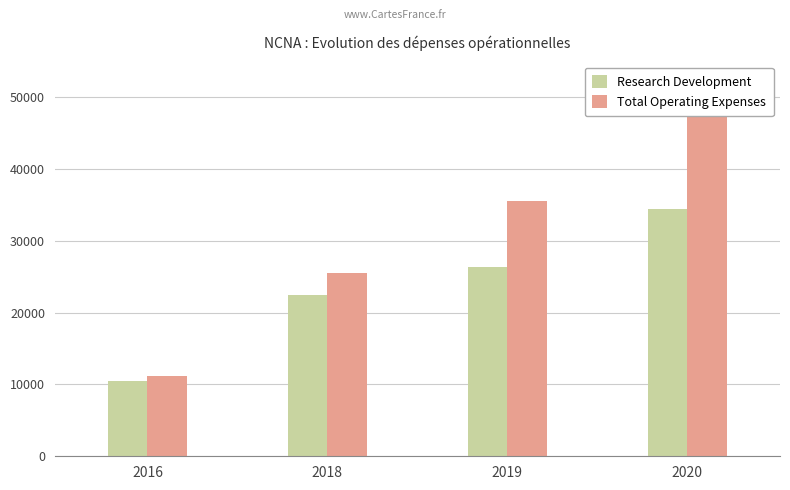

At how many categories does at least one series exceed 38401?

1